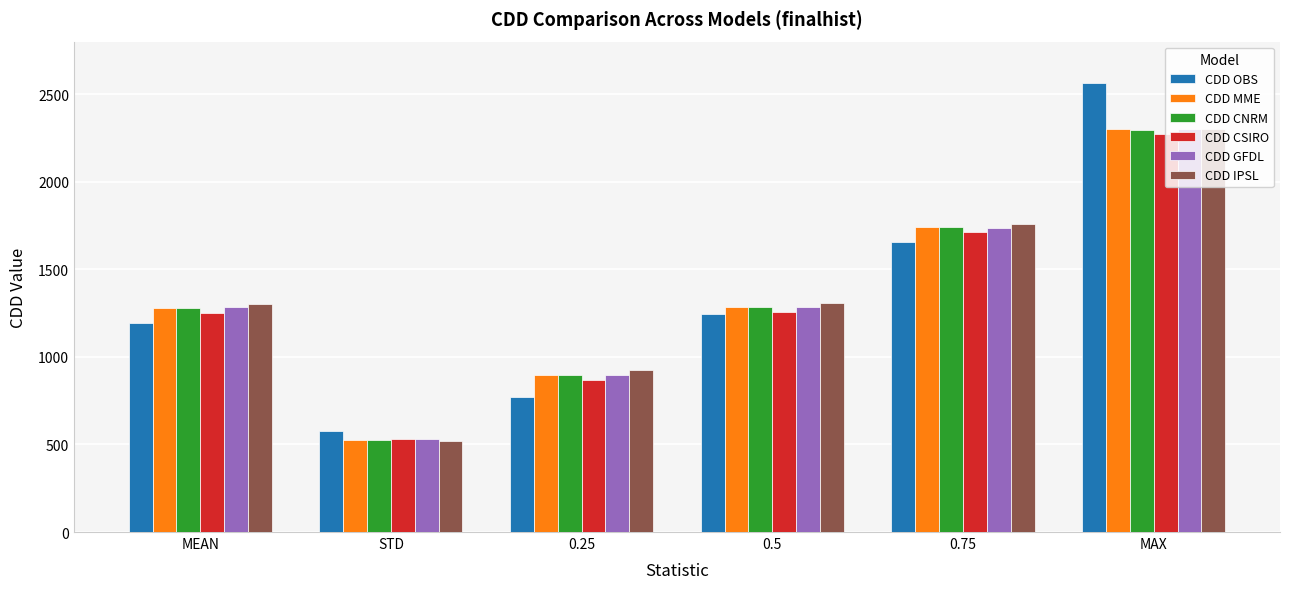

How many bars are there in each group?

6